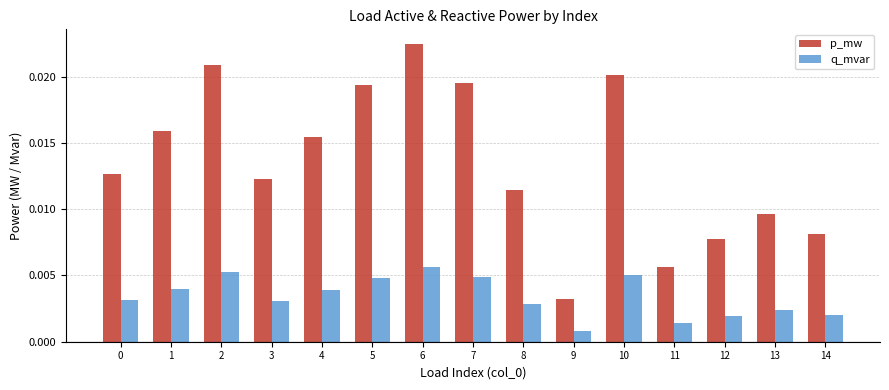

Which category has the highest value in the q_mvar series?

6